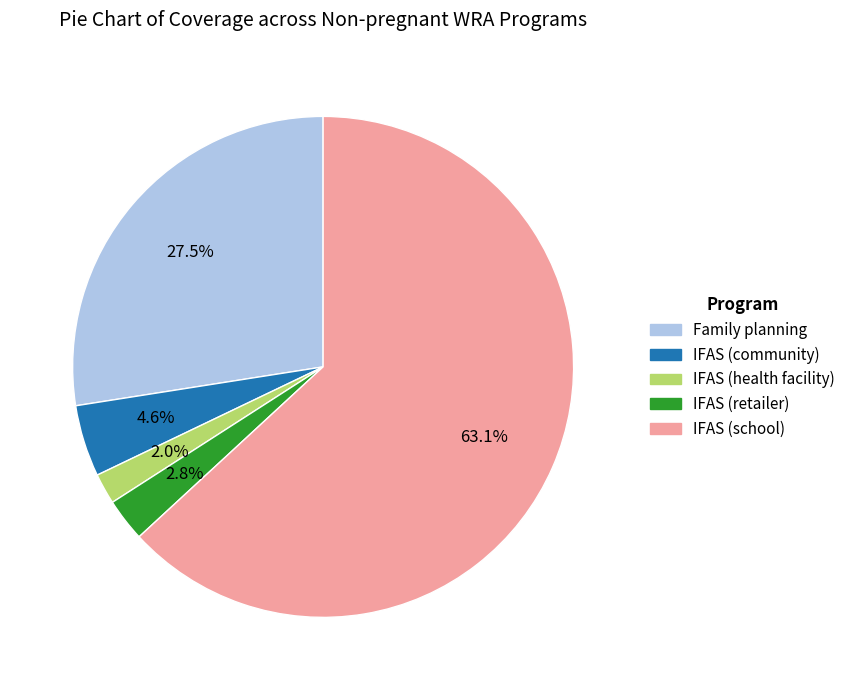

Do IFAS (health facility) and IFAS (school) together represent more than half of the pie?

Yes